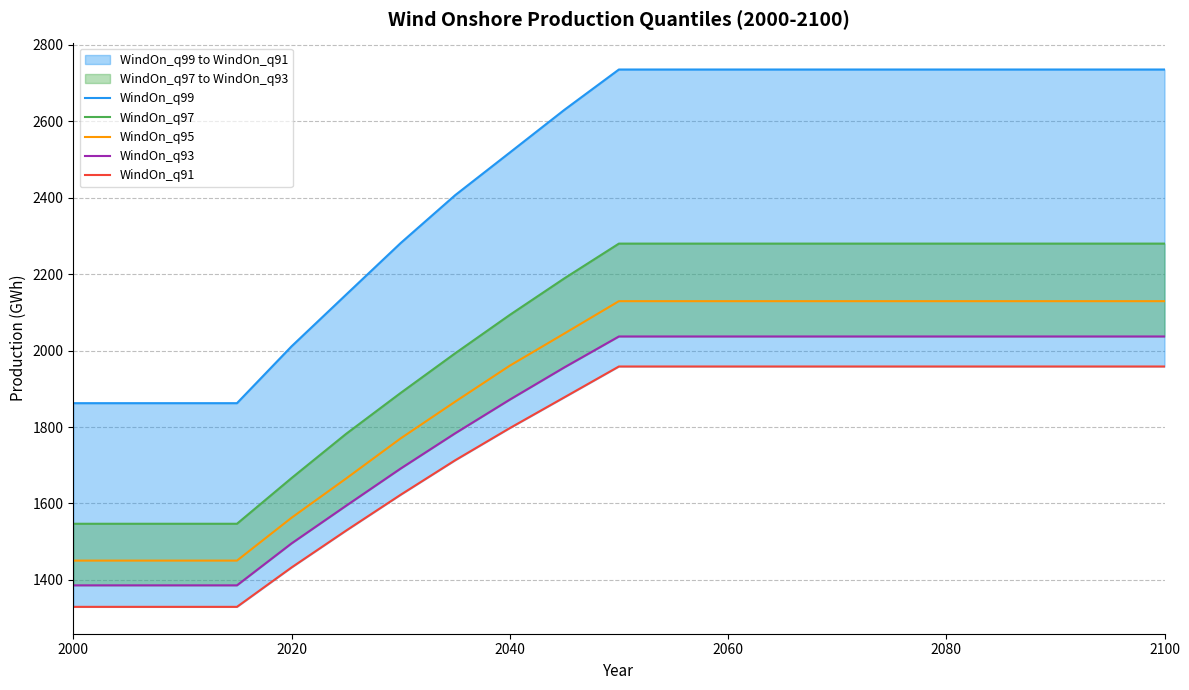

What is the minimum value for WindOn_q95?

1450.5